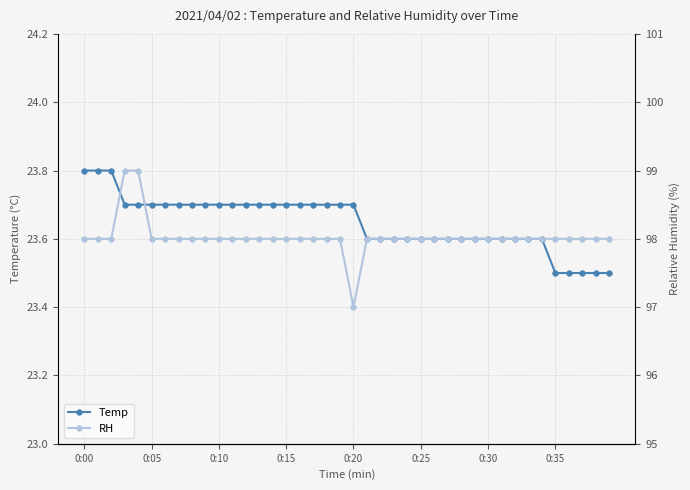

Rank the series by their maximum value, from lowest to highest.

Temp, RH